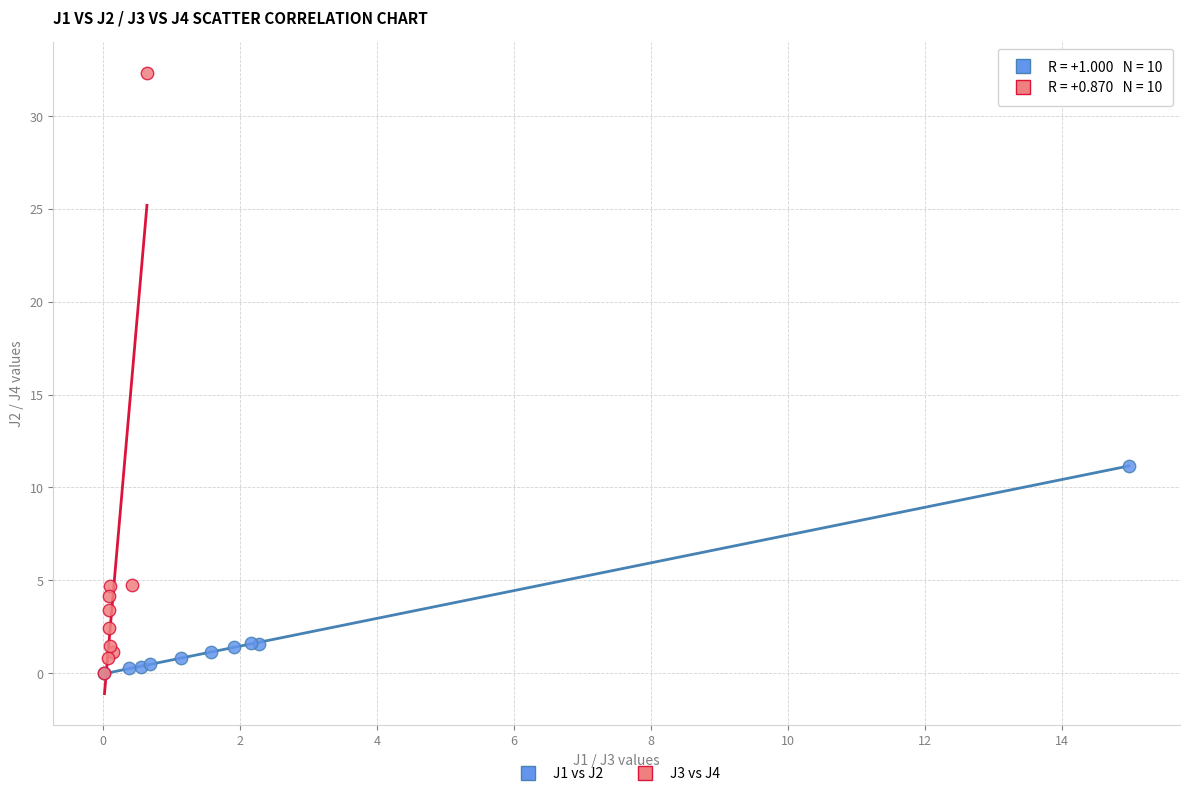

Which series has the widest spread of Y values?

J3 vs J4